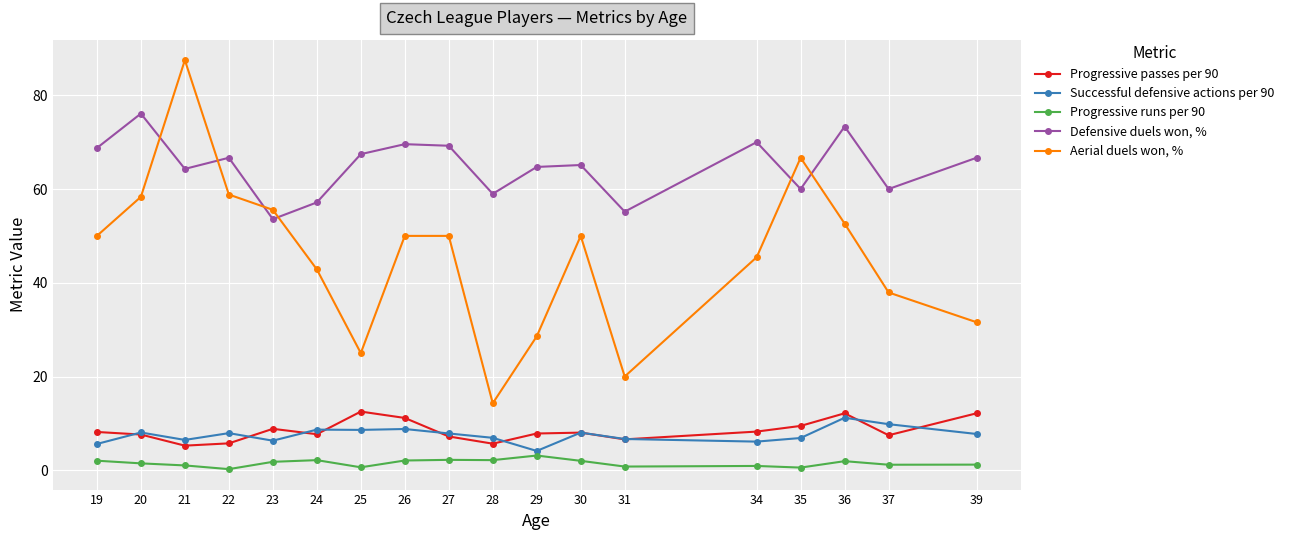

The Defensive duels won, % series shows 28.0 at 25. True or false?

False